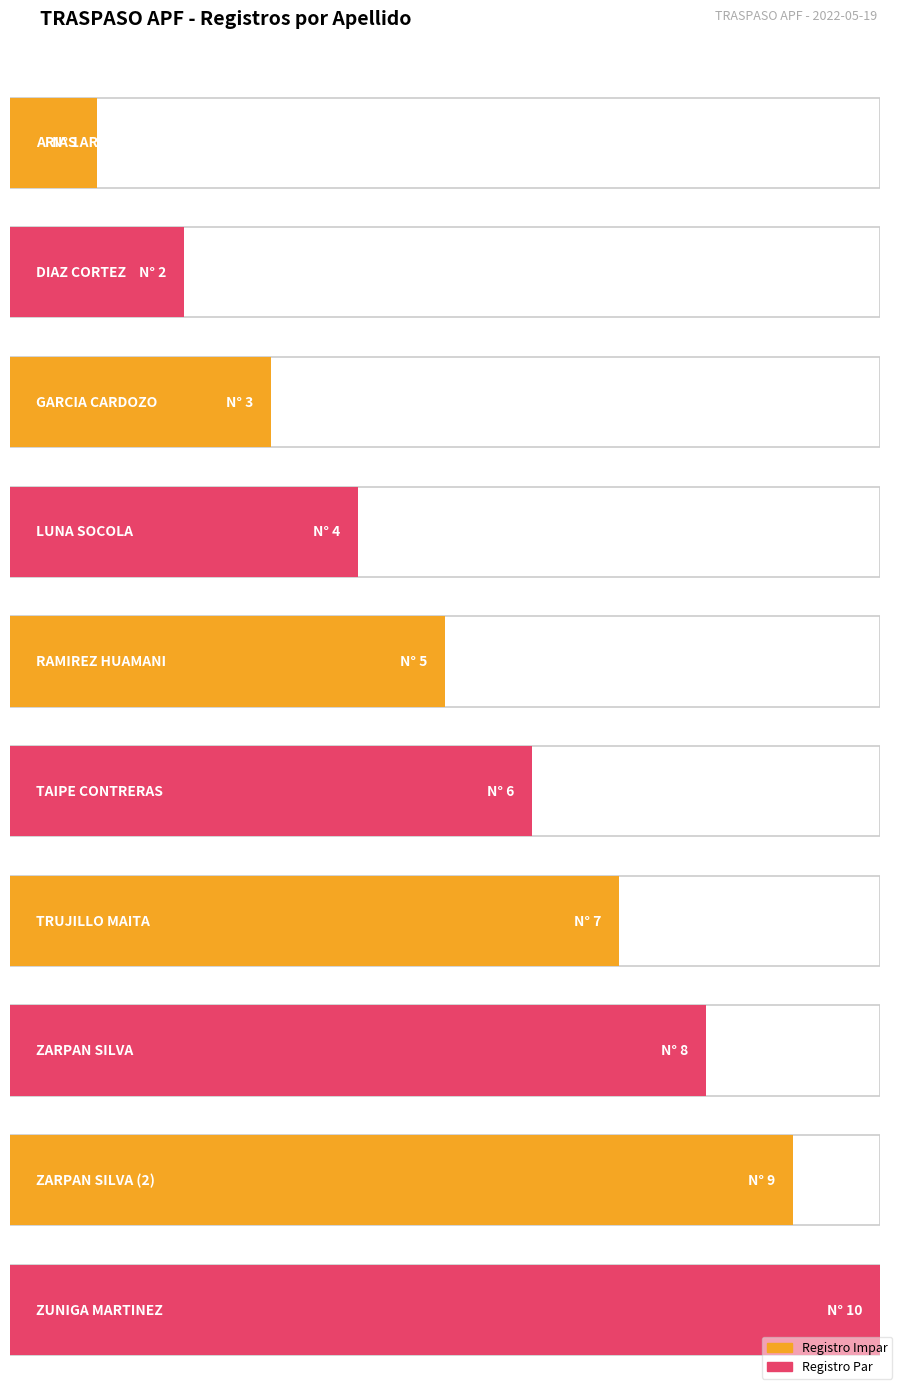

Rank the categories by value from highest to lowest.

ZUNIGA MARTINEZ, ZARPAN SILVA (2), ZARPAN SILVA, TRUJILLO MAITA, TAIPE CONTRERAS, RAMIREZ HUAMANI, LUNA SOCOLA, GARCIA CARDOZO, DIAZ CORTEZ, ARIAS ARIAS